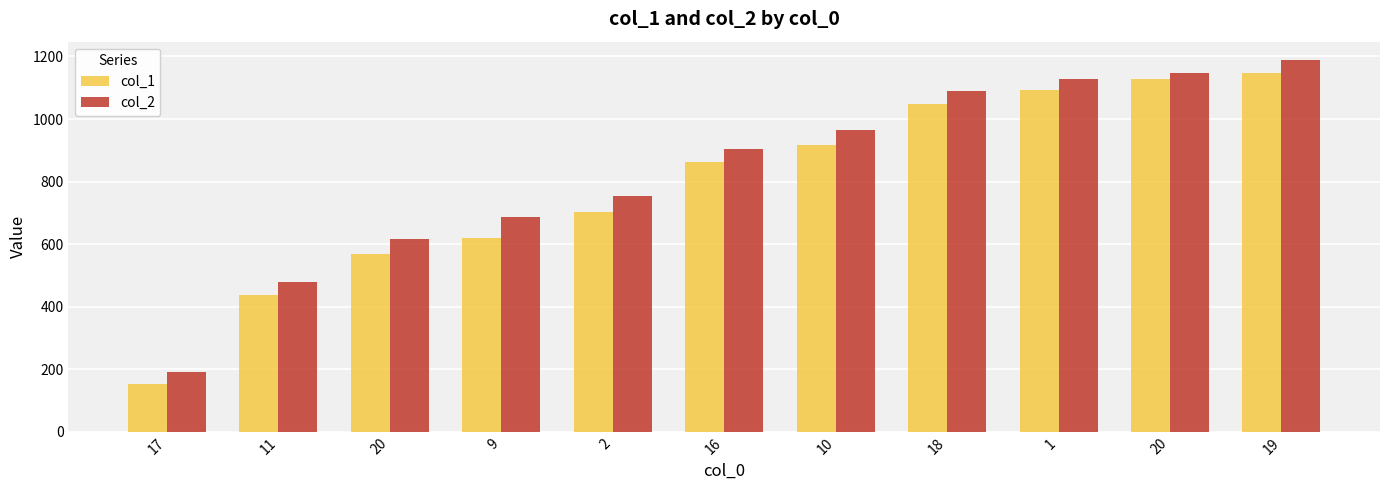

Rank the series by their maximum value, from highest to lowest.

col_2, col_1